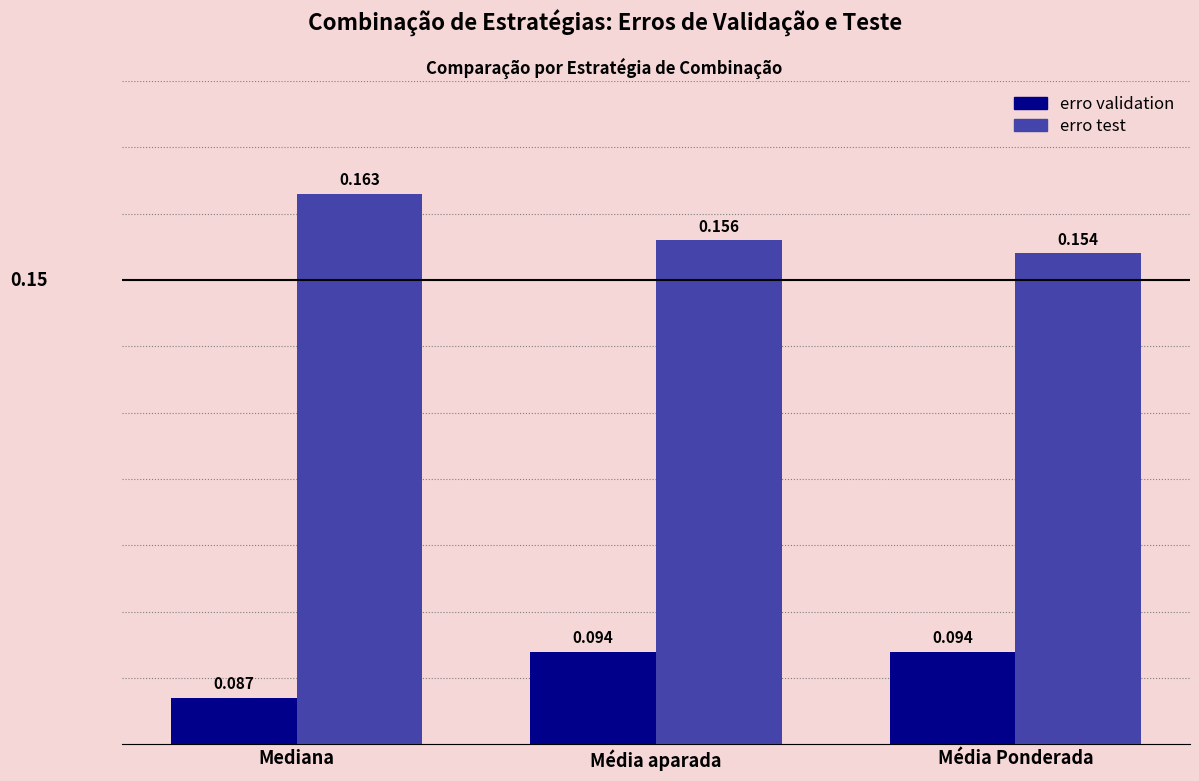

At which label does erro test reach its peak?

Mediana